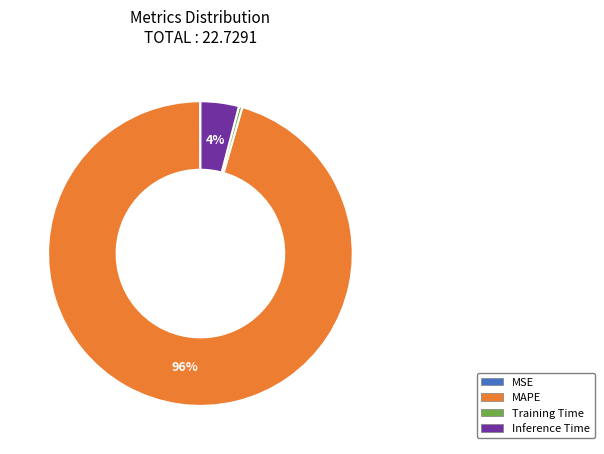

To the nearest percent, what is the combined percentage of Training Time and MAPE?

96%